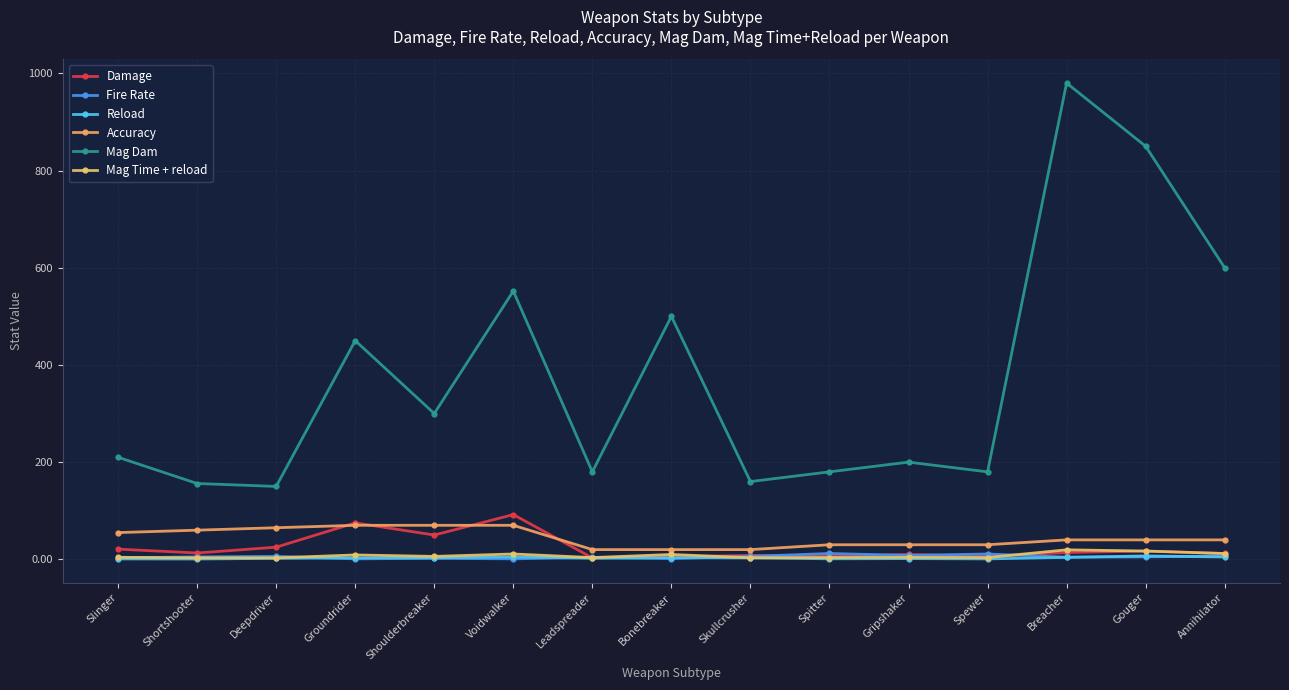

What is the value of the Mag Time + reload point at the 6th from the left?

11.0